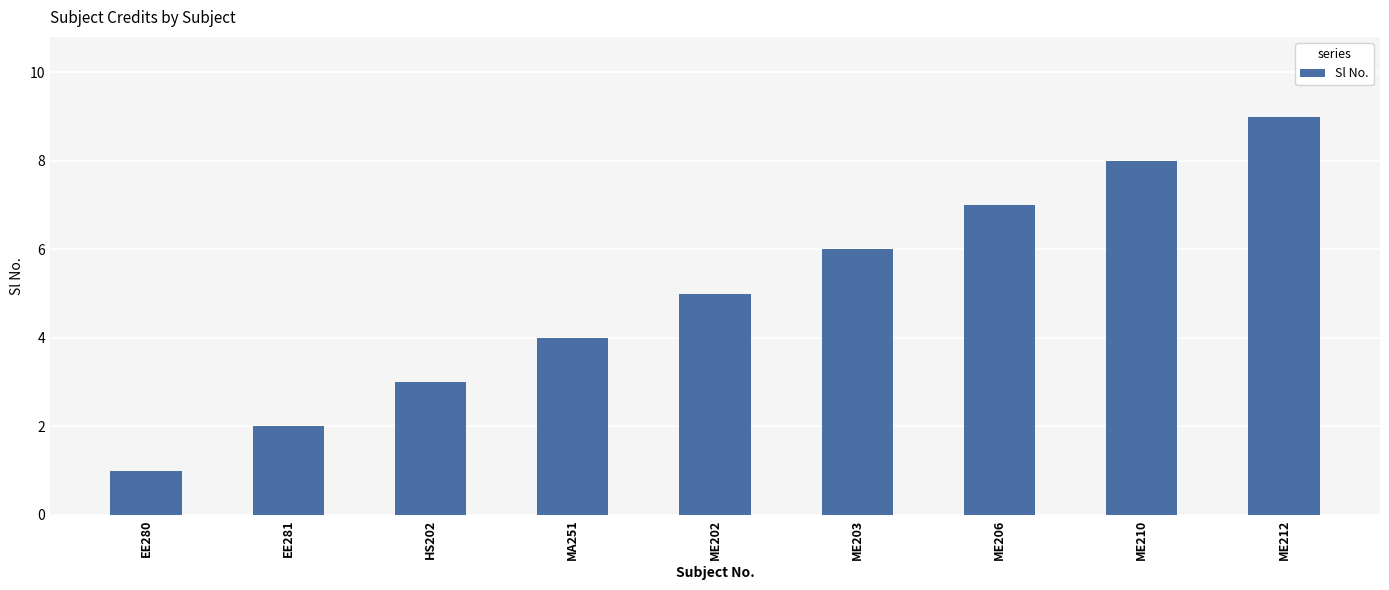

Reading left to right, what are all the values shown in this chart?

1	2	3	4	5	6	7	8	9